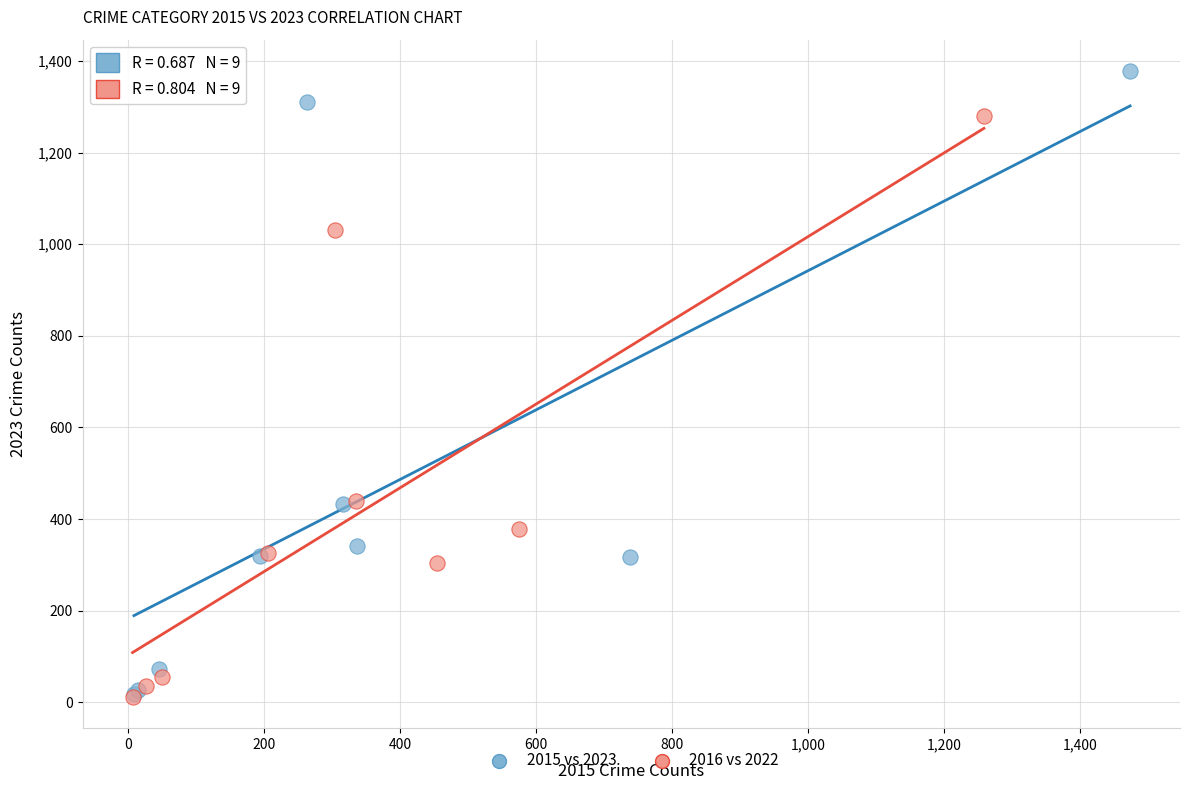

Which series has the widest spread of Y values?

2015 vs 2023